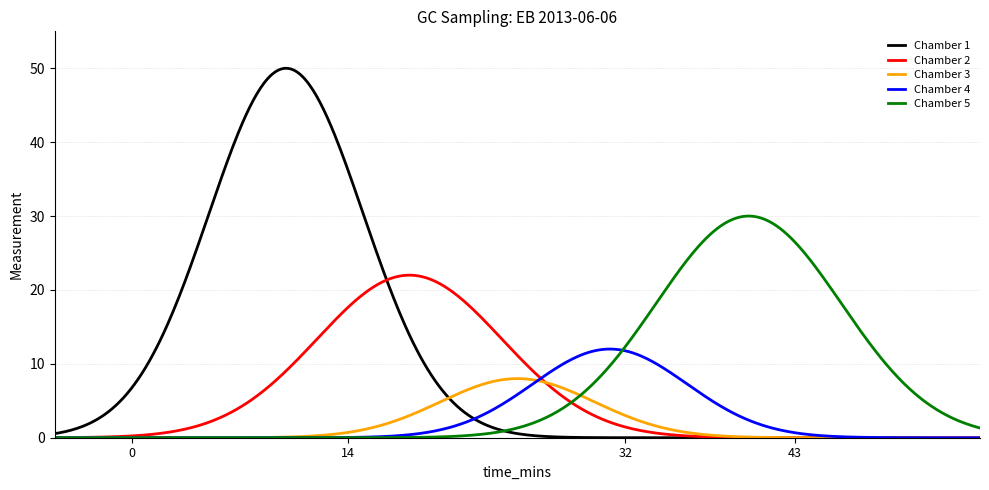

What is the difference between the maximum and minimum values in the Chamber 3 series?

8.0